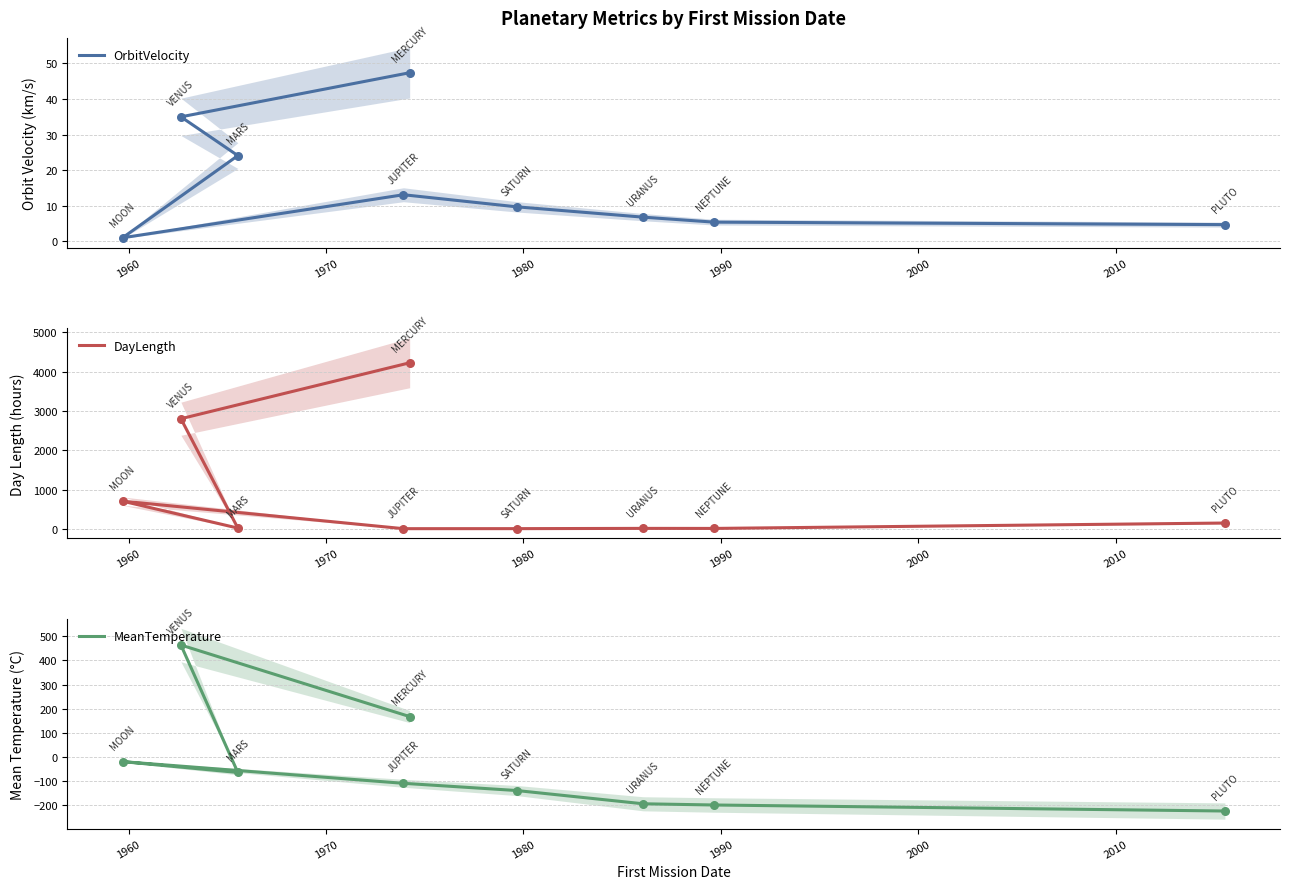

At how many categories does at least one series exceed 3986?

1